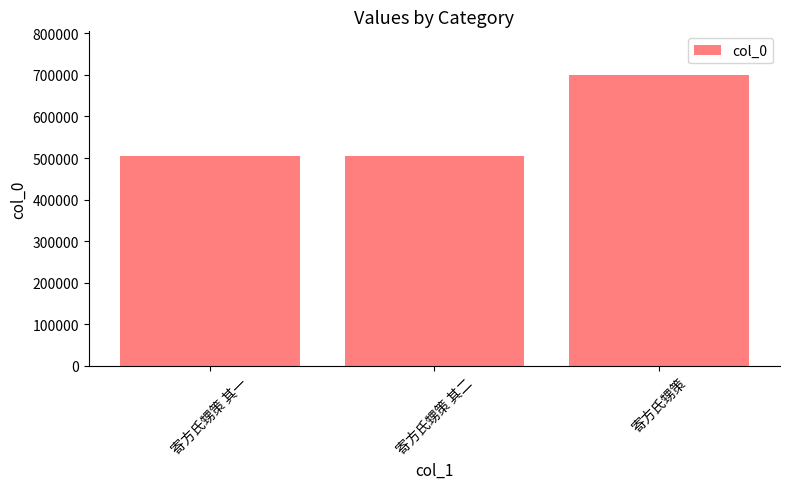

What is the greatest value displayed?

699855